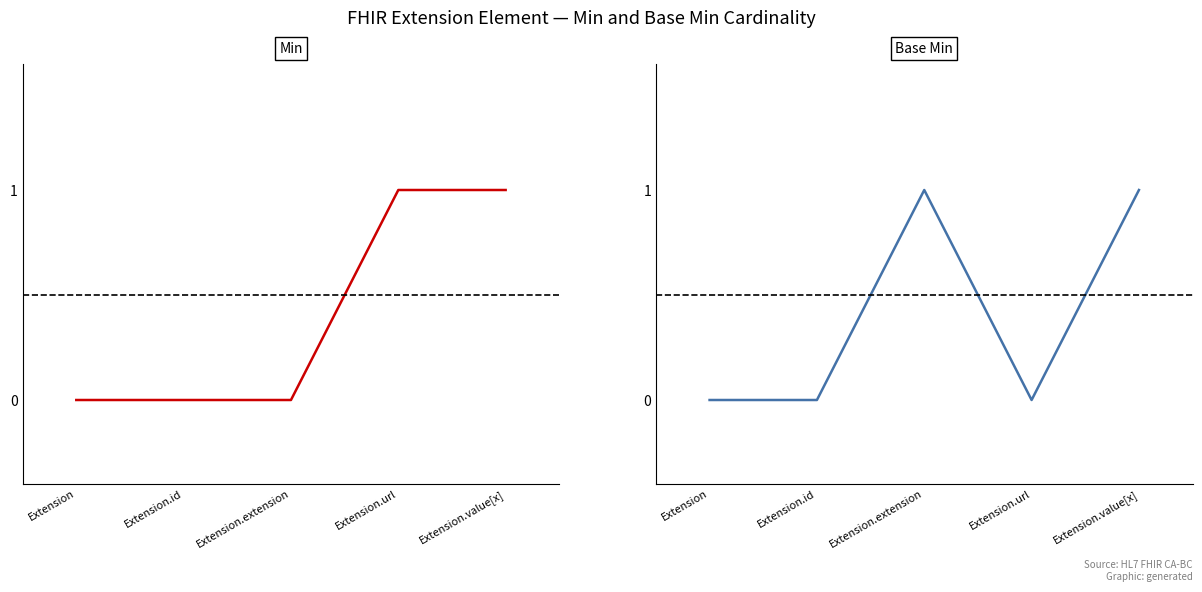

Between which two adjacent categories do Base Min and Min first intersect?

Extension.extension and Extension.url